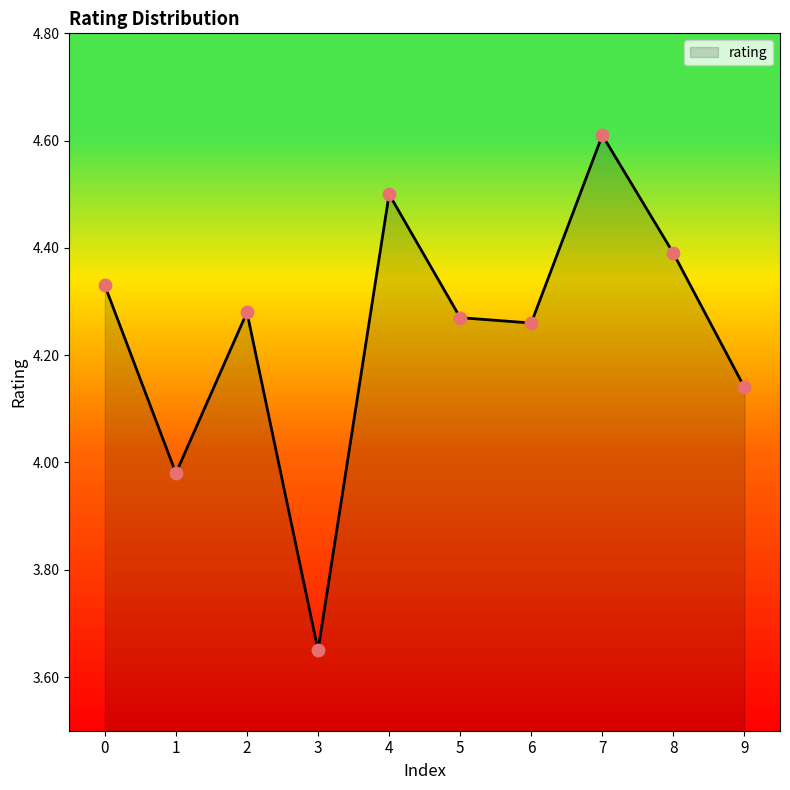

Which has a higher value, 6 or 4?

4